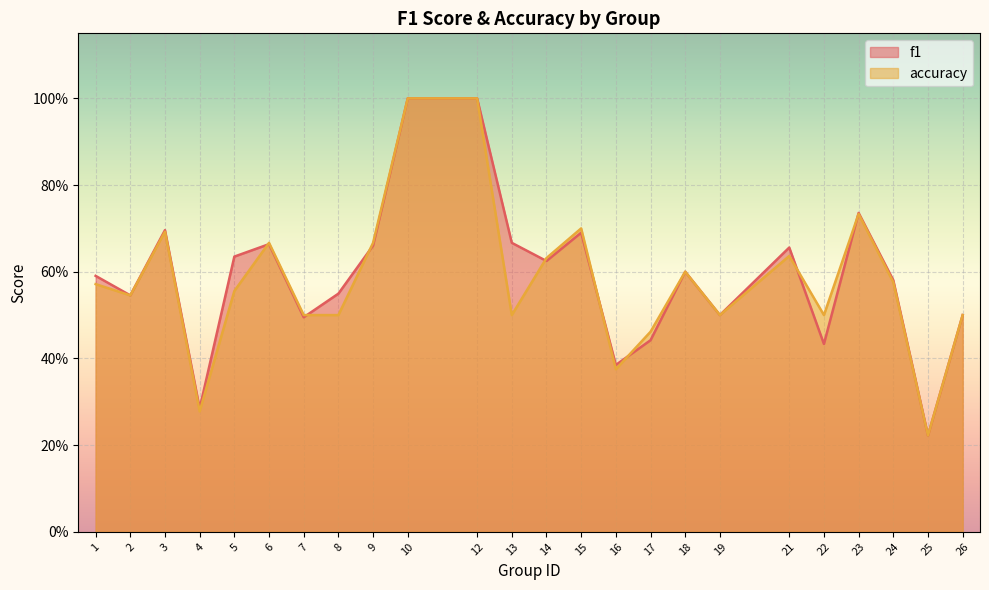

Where is accuracy nearest to the value 0?

25